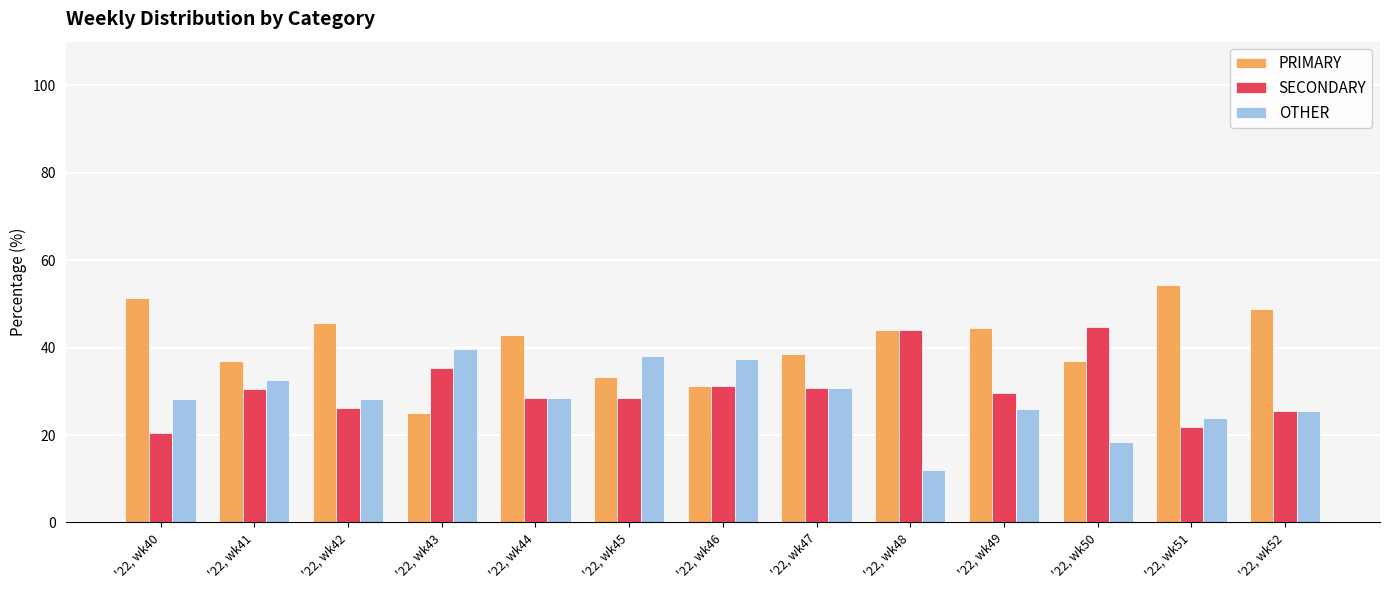

What is the difference between the maximum and second lowest values in the OTHER series?

21.2